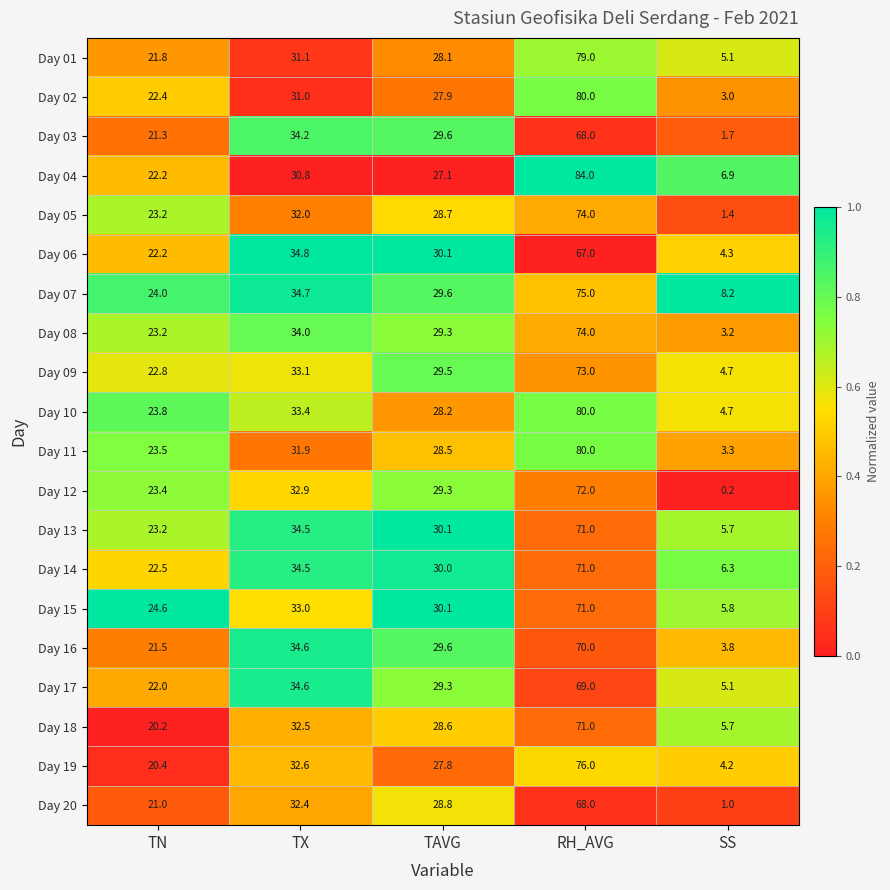

What is the spread (max minus min) of values at TAVG?

3.0